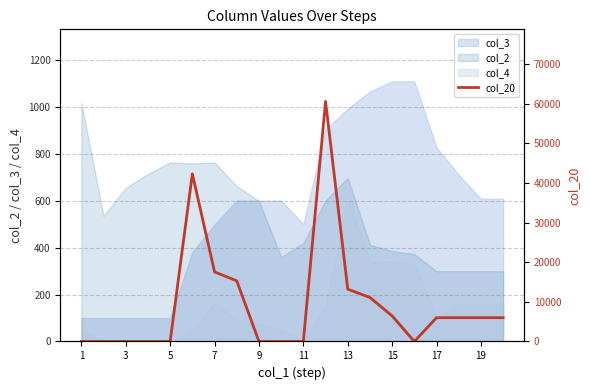

How many lines are shown in the chart?

1